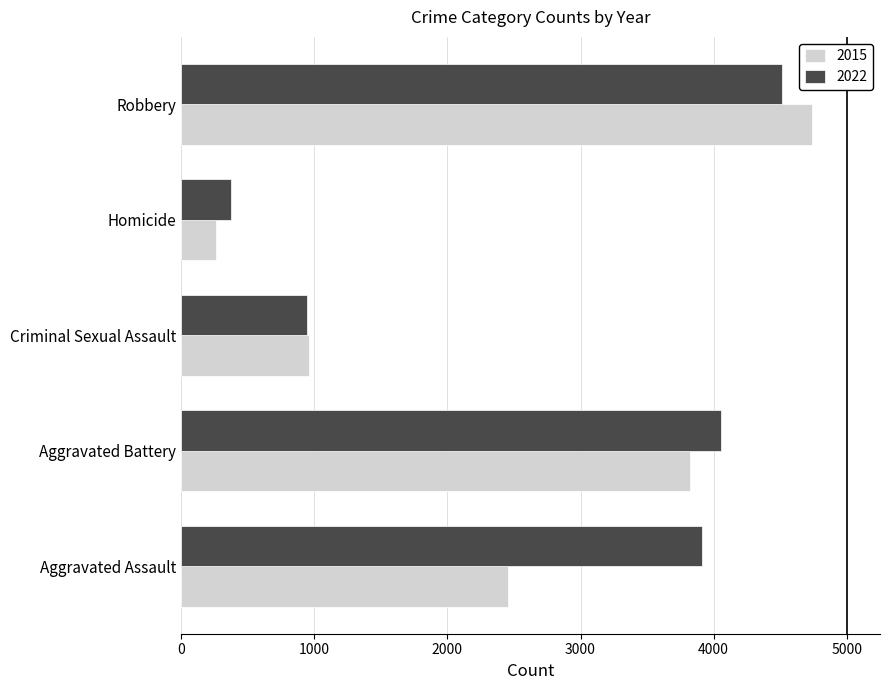

What is the difference between the maximum and second lowest values in the 2015 series?

3779